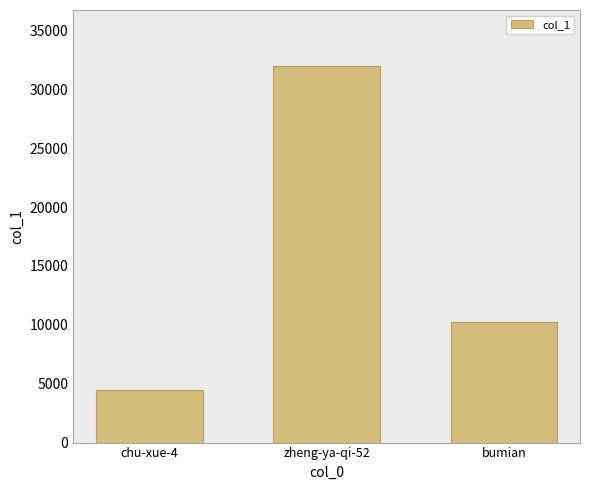

List the labels in order of value, smallest first.

chu-xue-4, bumian, zheng-ya-qi-52